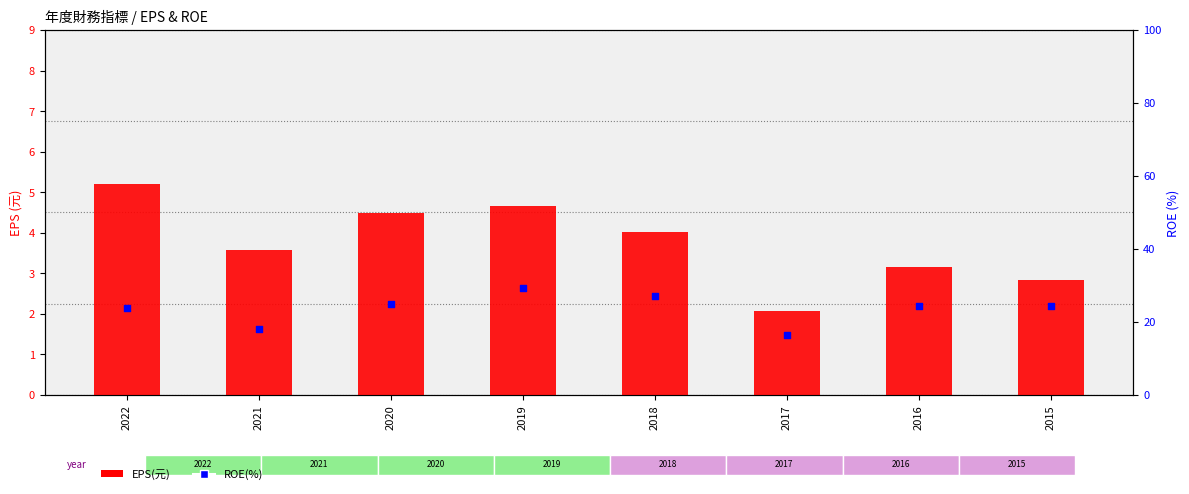

Is the value of ROE(%) at 2022 greater than the value of EPS(元) at 2020?

Yes